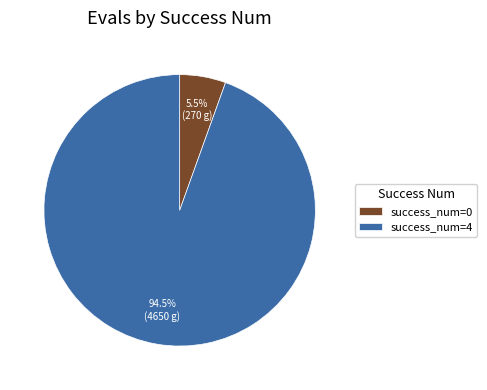

Approximately how many times larger is the value at success_num=4 compared to success_num=0?

17.2